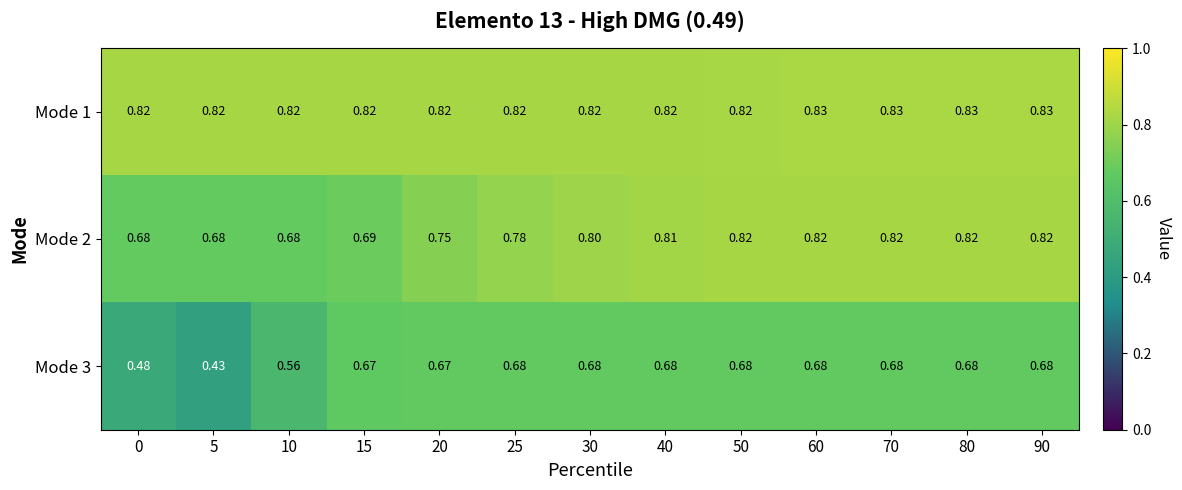

Is the value of Mode 3 at 90 greater than the value of Mode 1 at 10?

No